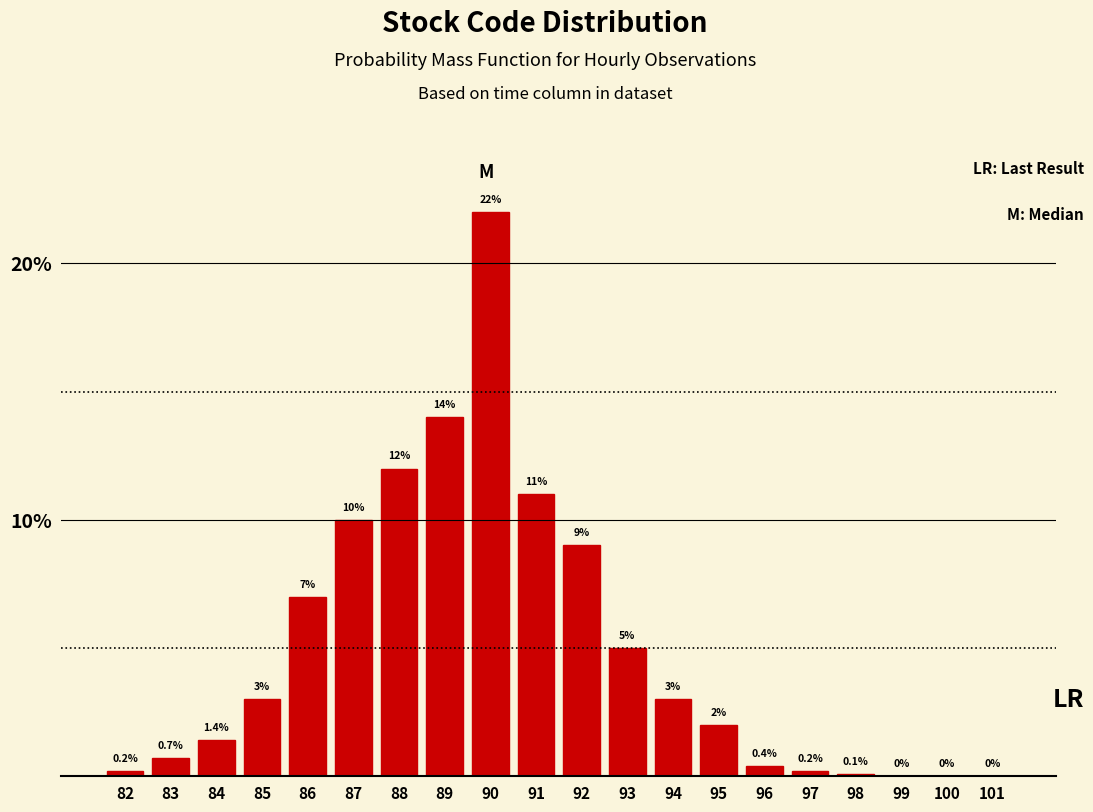

Reading right to left, list all the values displayed in this chart.

101=0.0	100=0.0	99=0.0	98=0.1	97=0.2	96=0.4	95=2.0	94=3.0	93=5.0	92=9.0	91=11.0	90=22.0	89=14.0	88=12.0	87=10.0	86=7.0	85=3.0	84=1.4	83=0.7	82=0.2